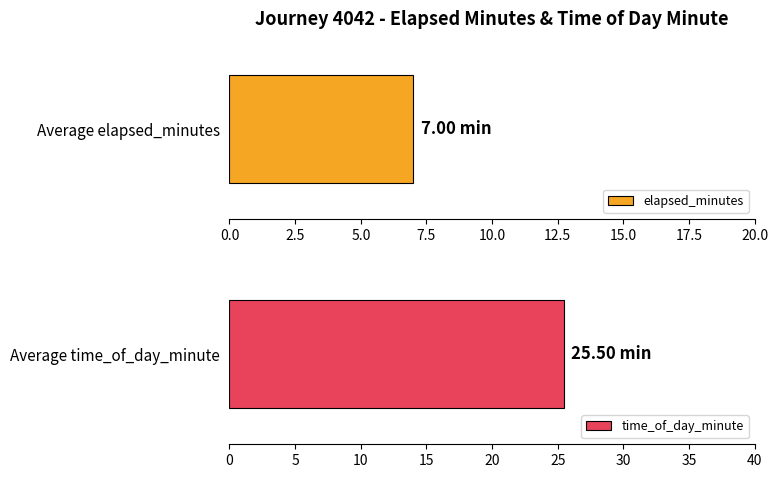

True or false: elapsed_minutes has a value of 4 at 4.

False